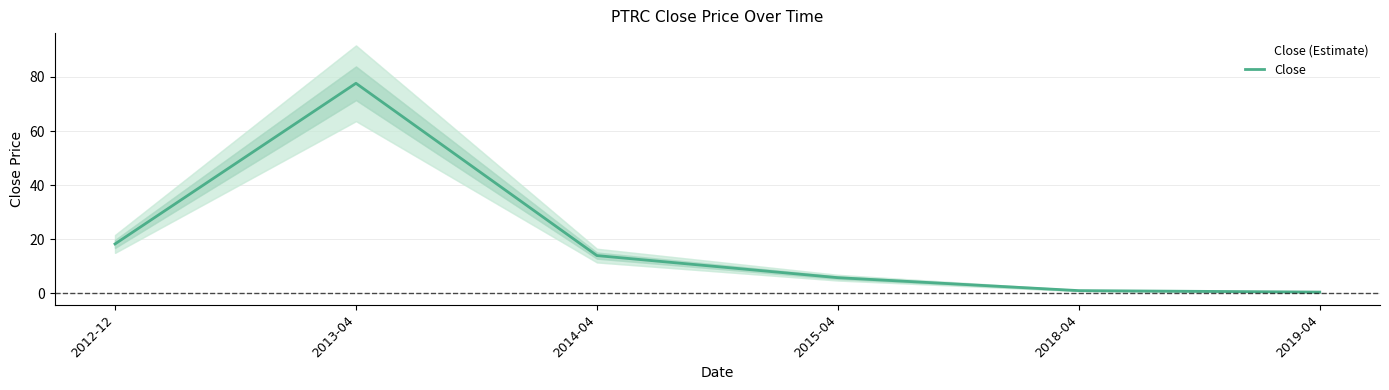

Read the value at 2012-12.

18.3